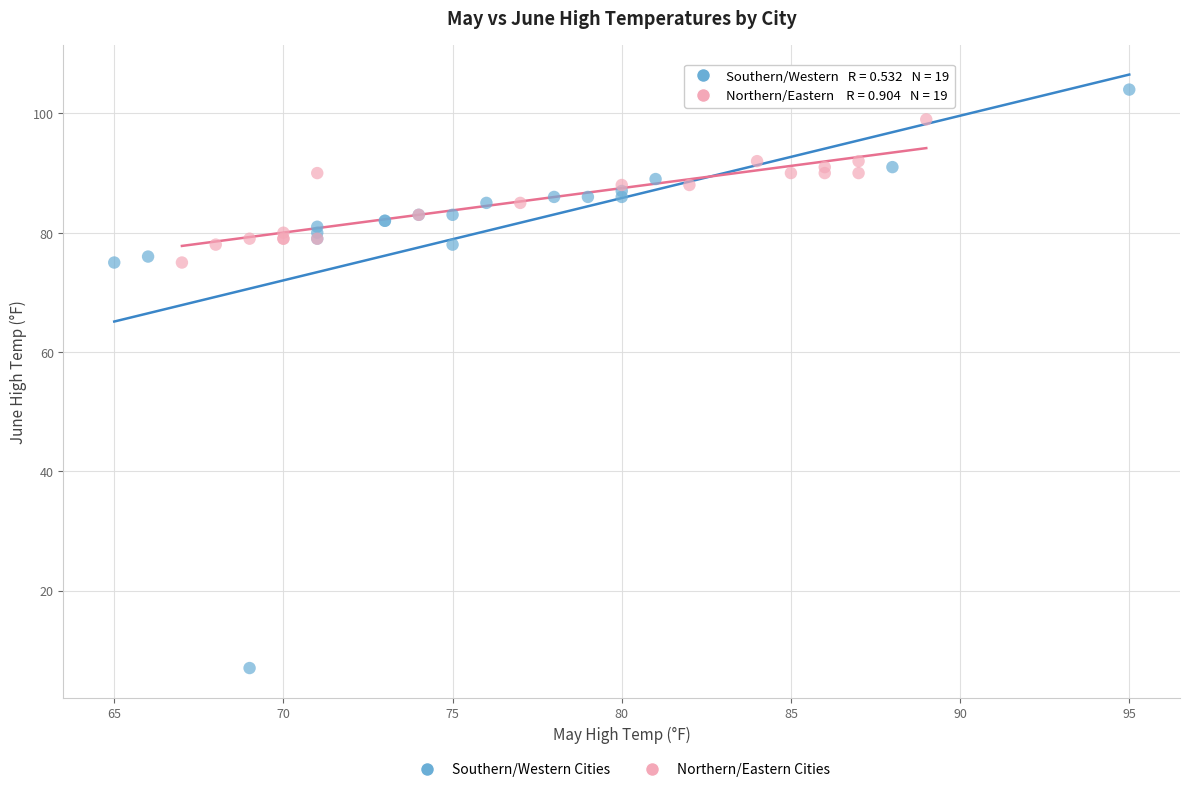

Which series contains the lowest Y value?

Southern/Western Cities